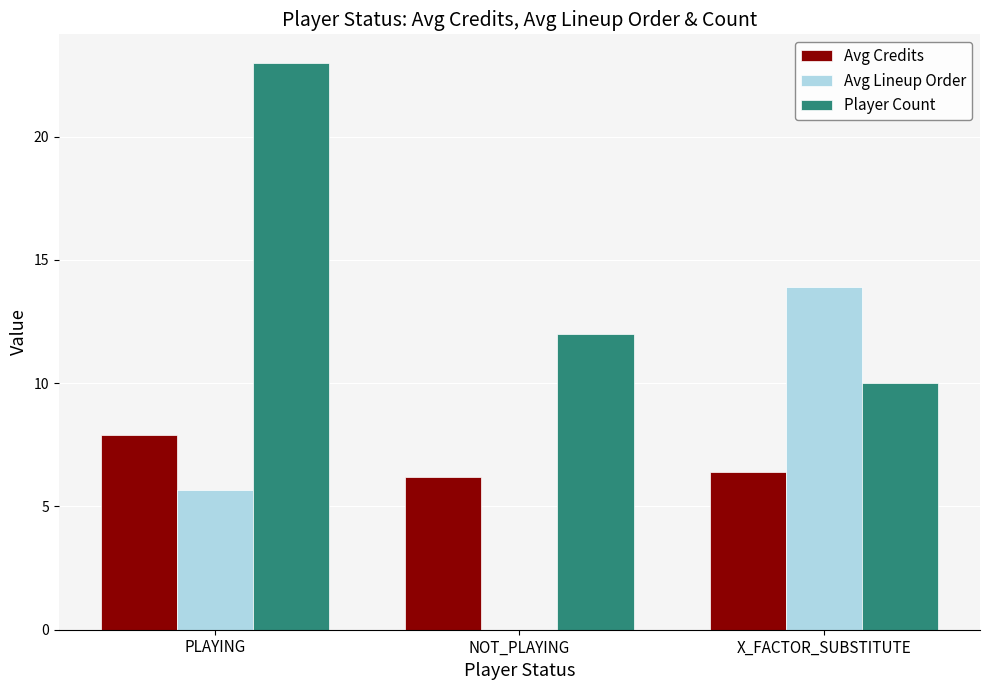

Between PLAYING and NOT_PLAYING, which series saw the biggest shift?

Player Count